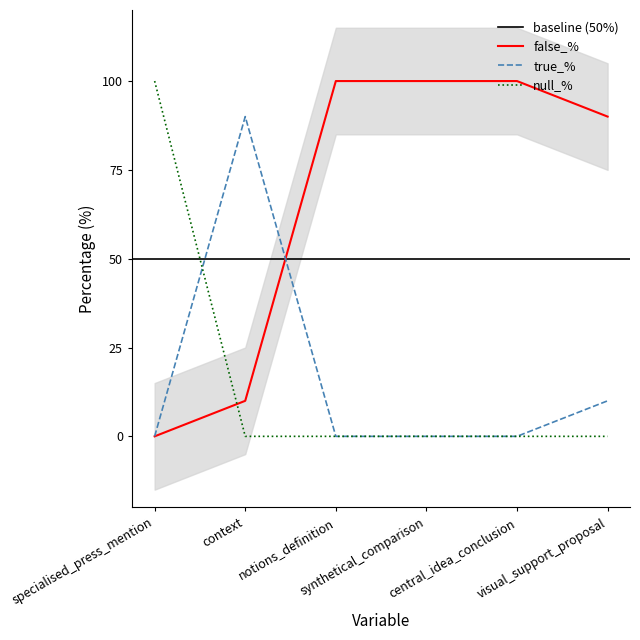

Between context and synthetical_comparison, which series saw the biggest shift?

true_%